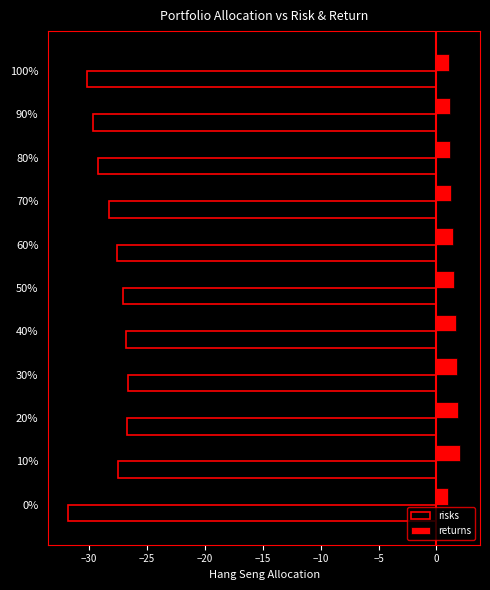

How many series are shown in this chart?

2